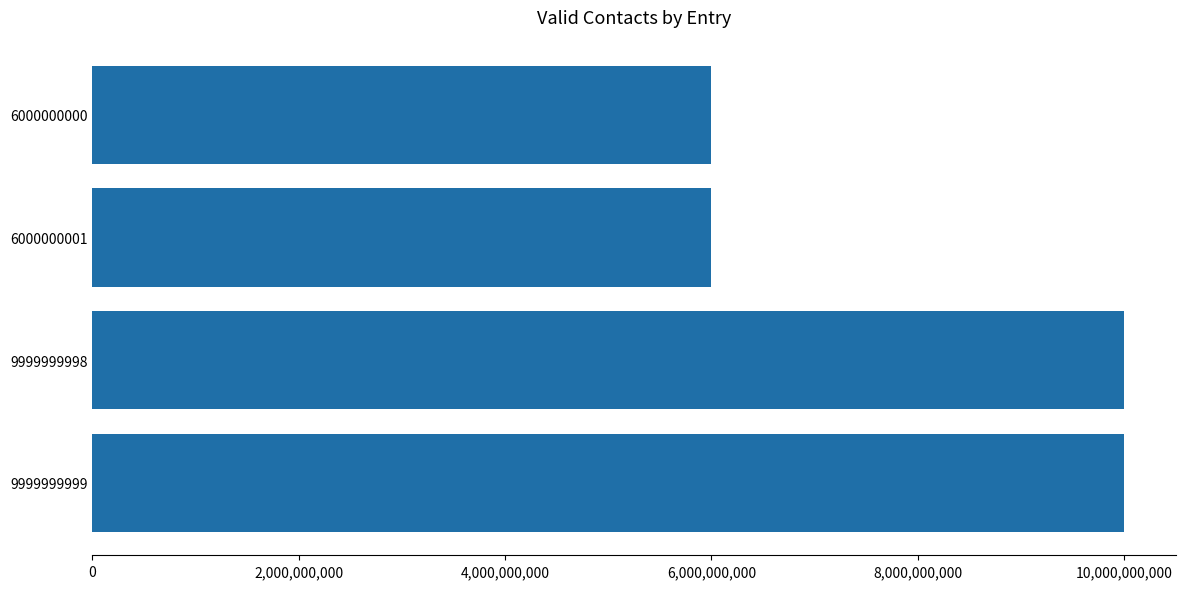

True or false: the data shows 14620107051 at 9999999998.

False